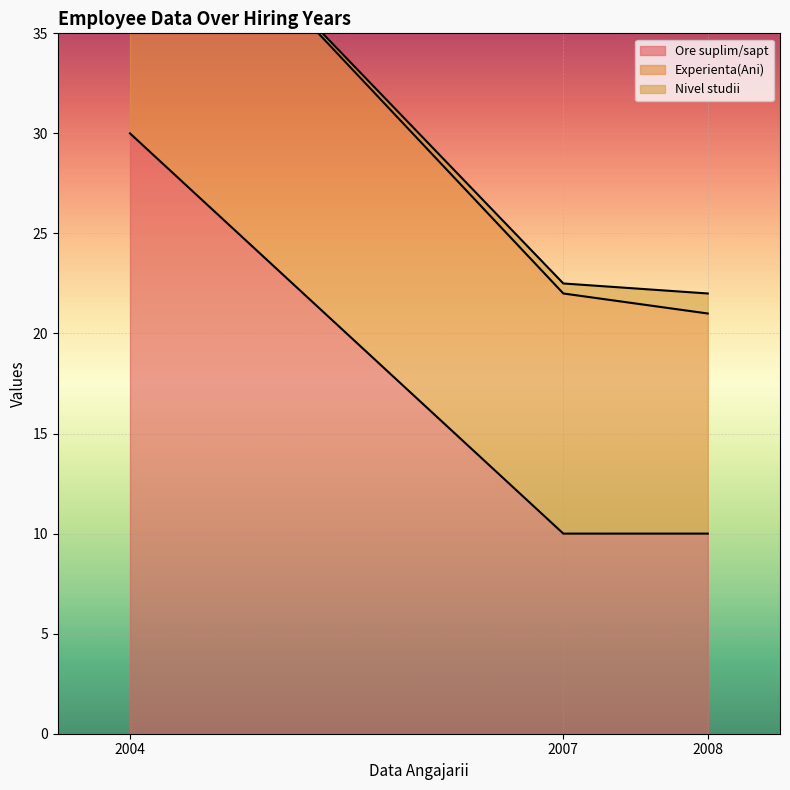

Which series changed the most between 10/10/2007 and 10/10/2004?

Ore suplim/sapt